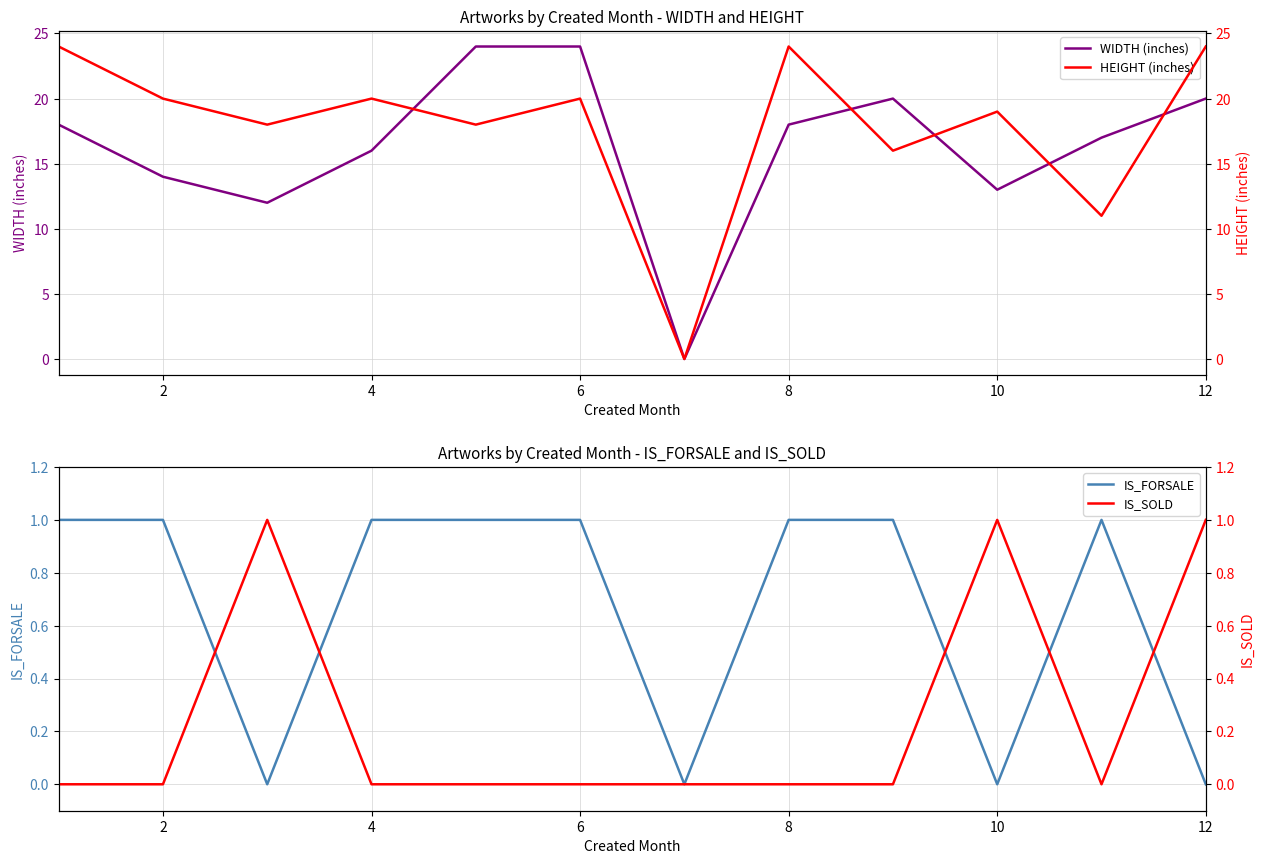

Does the chart have visible grid lines?

Yes